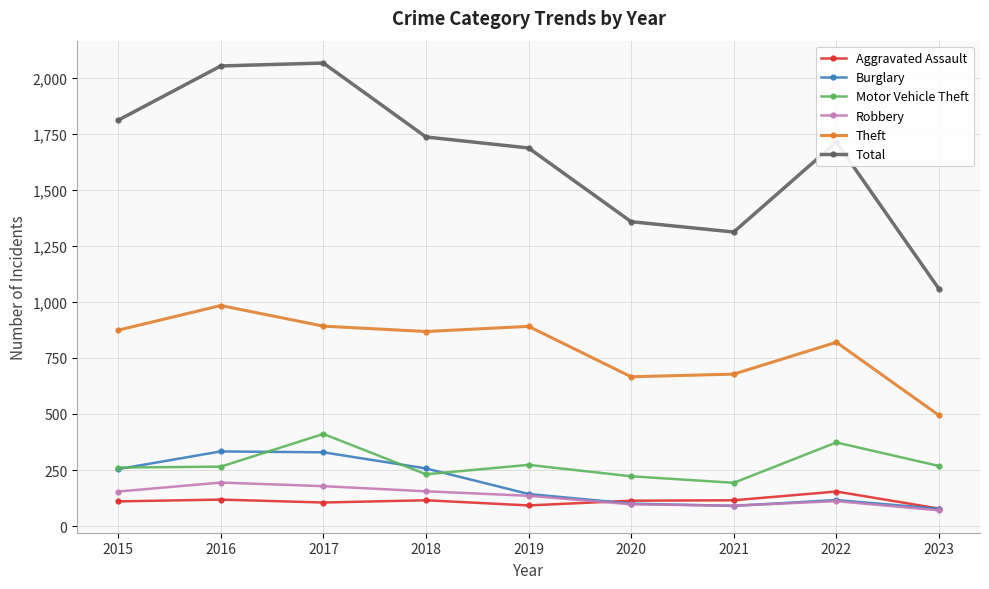

True or false: Total has more than 0 points higher than both neighbors.

True